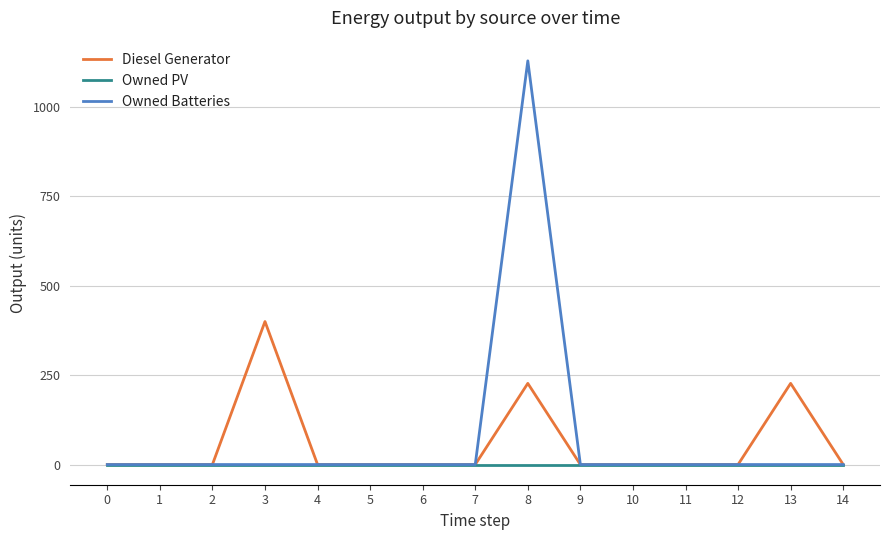

Is it true that Diesel Generator equals 0 at 1?

True